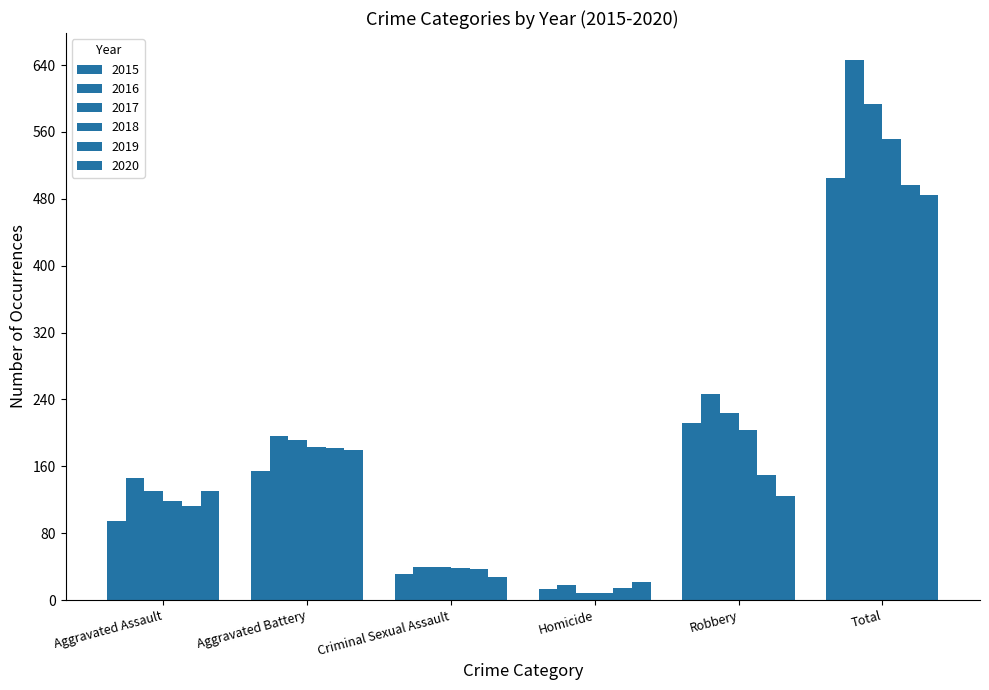

What is the lowest value of the 2015 series?

13